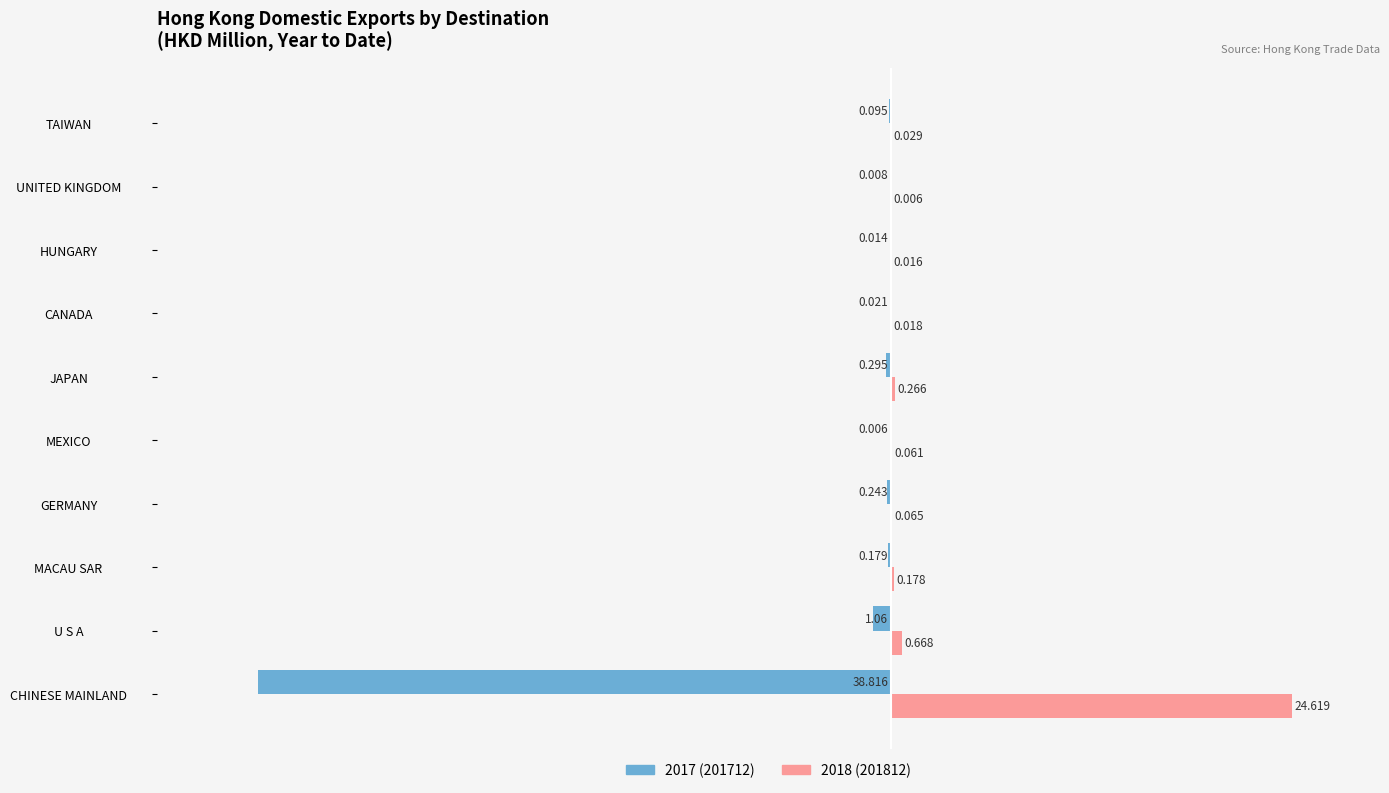

At which category is the sum across all series the highest?

MEXICO